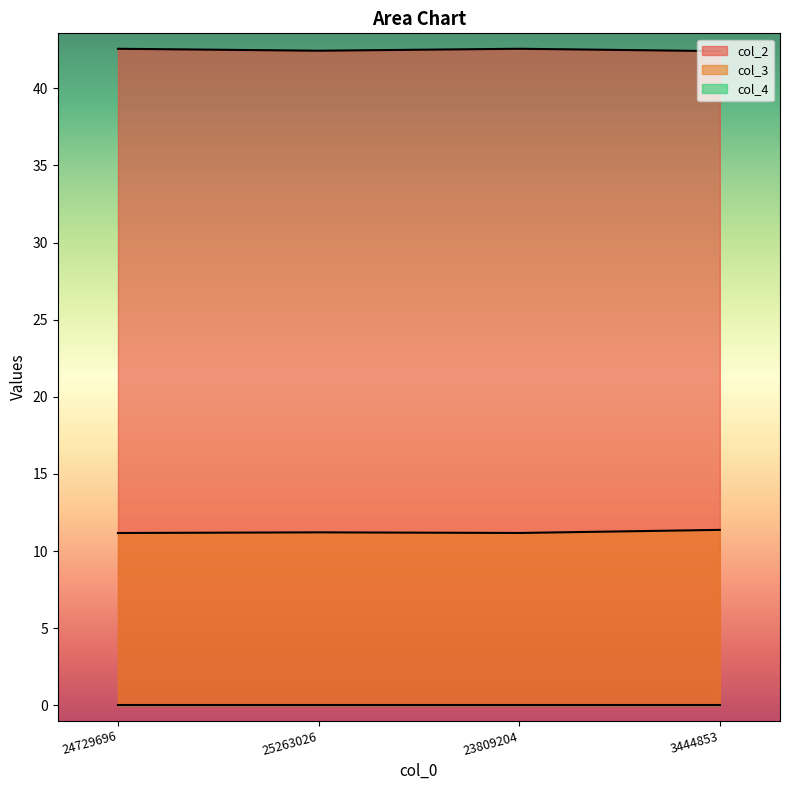

Read the col_3 value at 23809204.

11.2